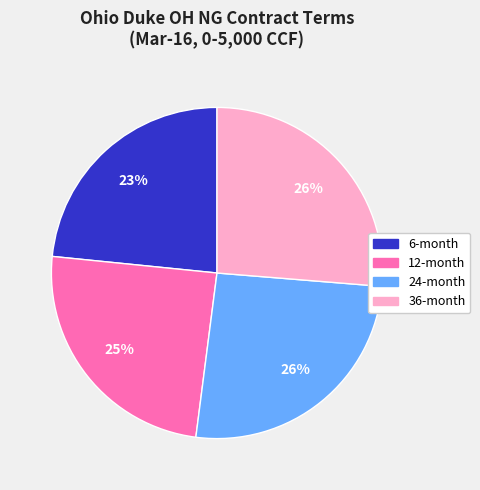

Is there any slice that represents more than half of the pie?

No